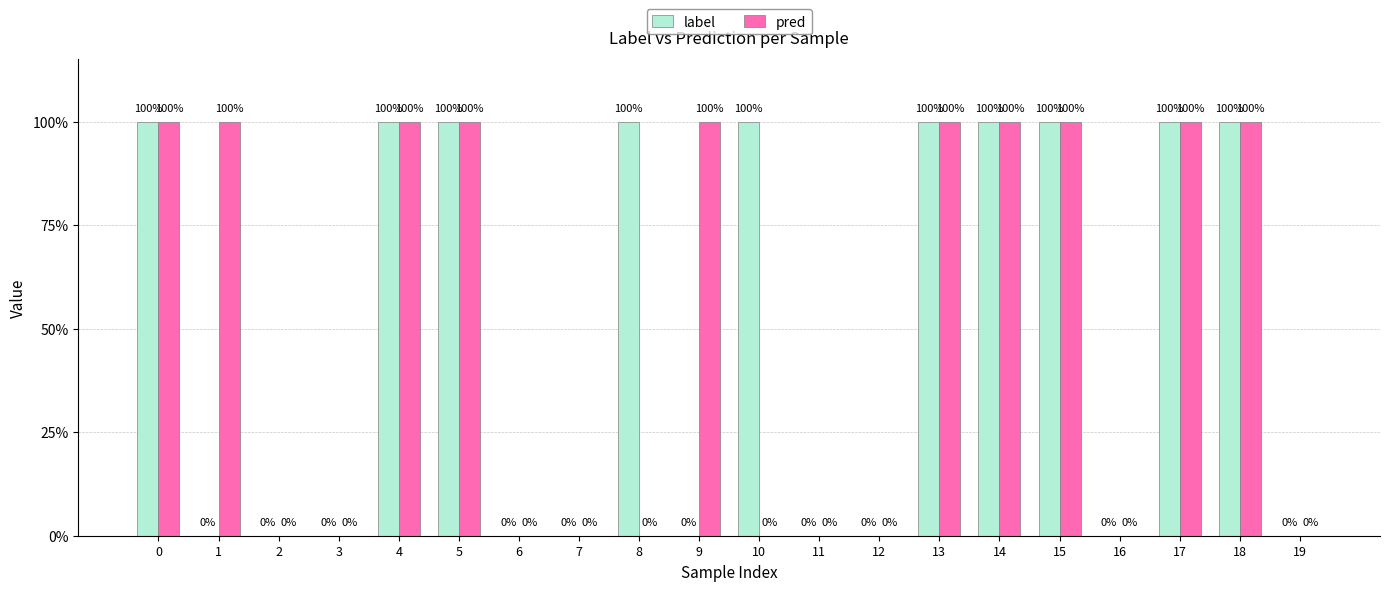

What are all the series names shown in the legend?

label, pred